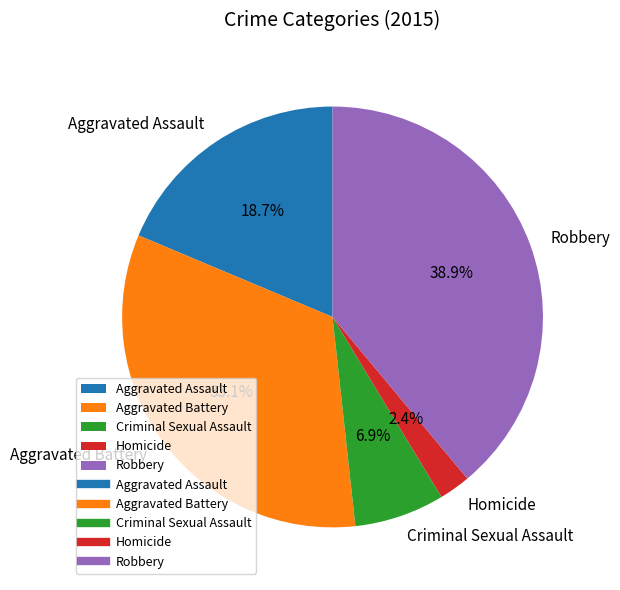

Approximately how many times larger is the value at Aggravated Assault compared to Criminal Sexual Assault?

2.7